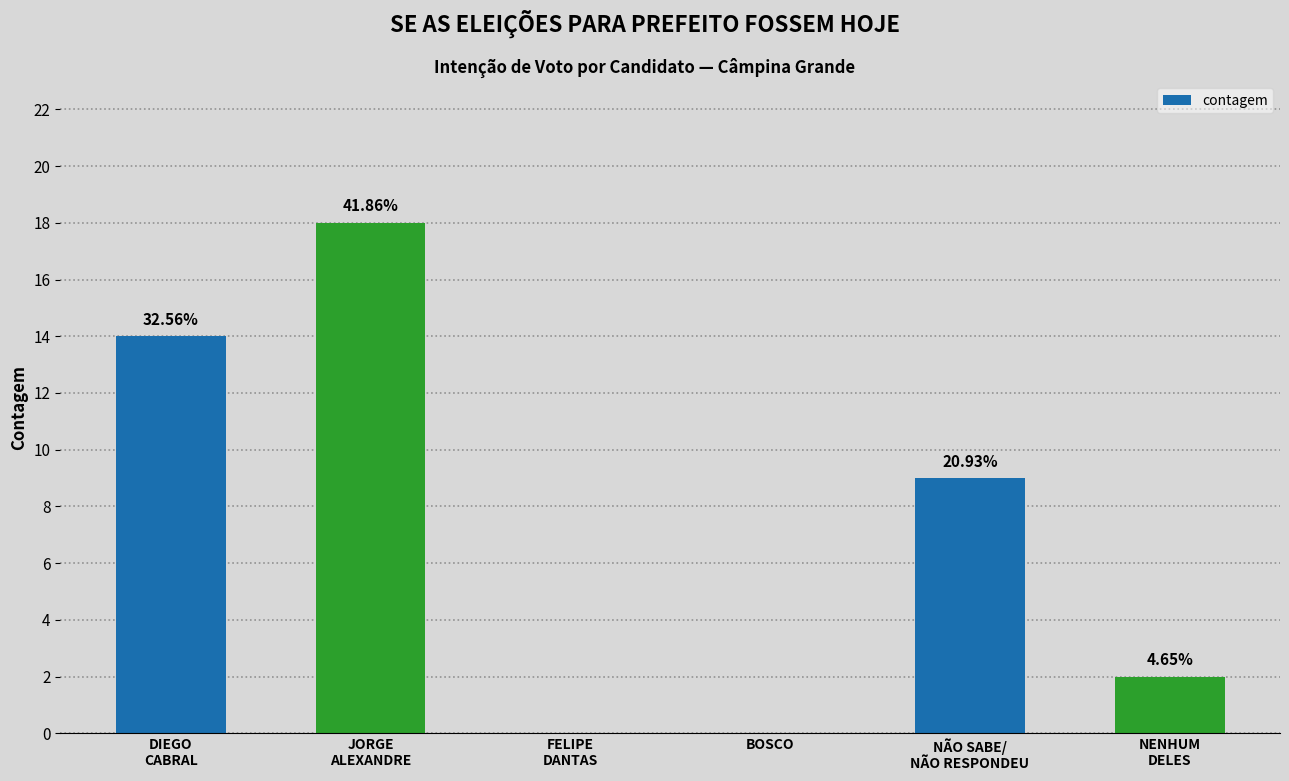

What value does the data have at DIEGO
CABRAL?

14